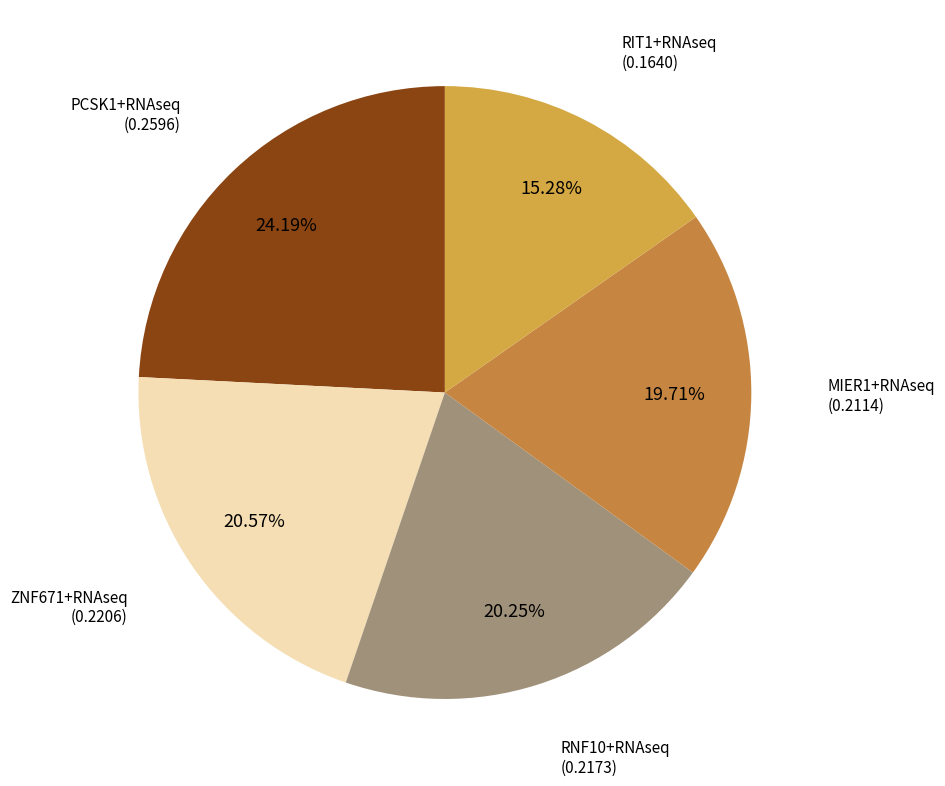

Is there a majority slice in this chart?

No